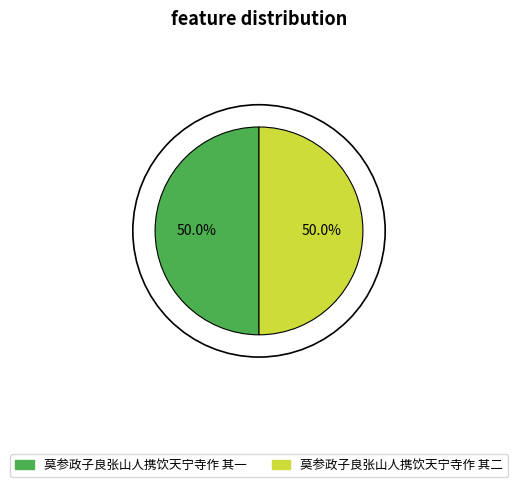

What portion of the pie excludes 莫参政子良张山人携饮天宁寺作 其二?

50.0%